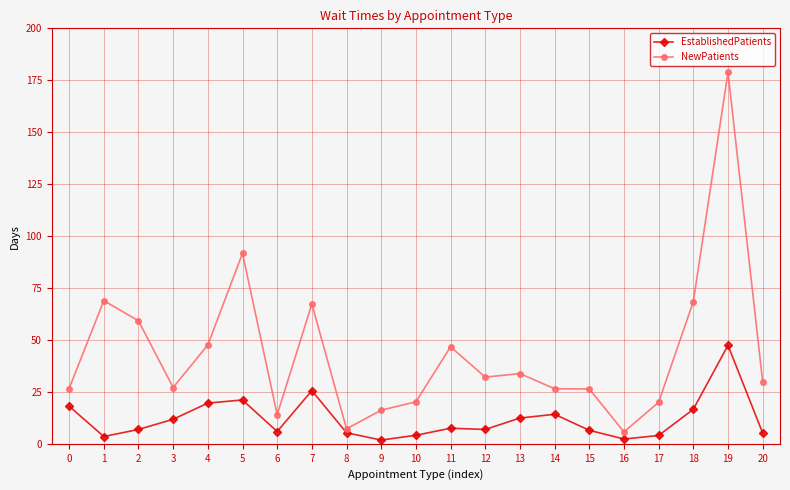

At which category is the sum across all series the highest?

19